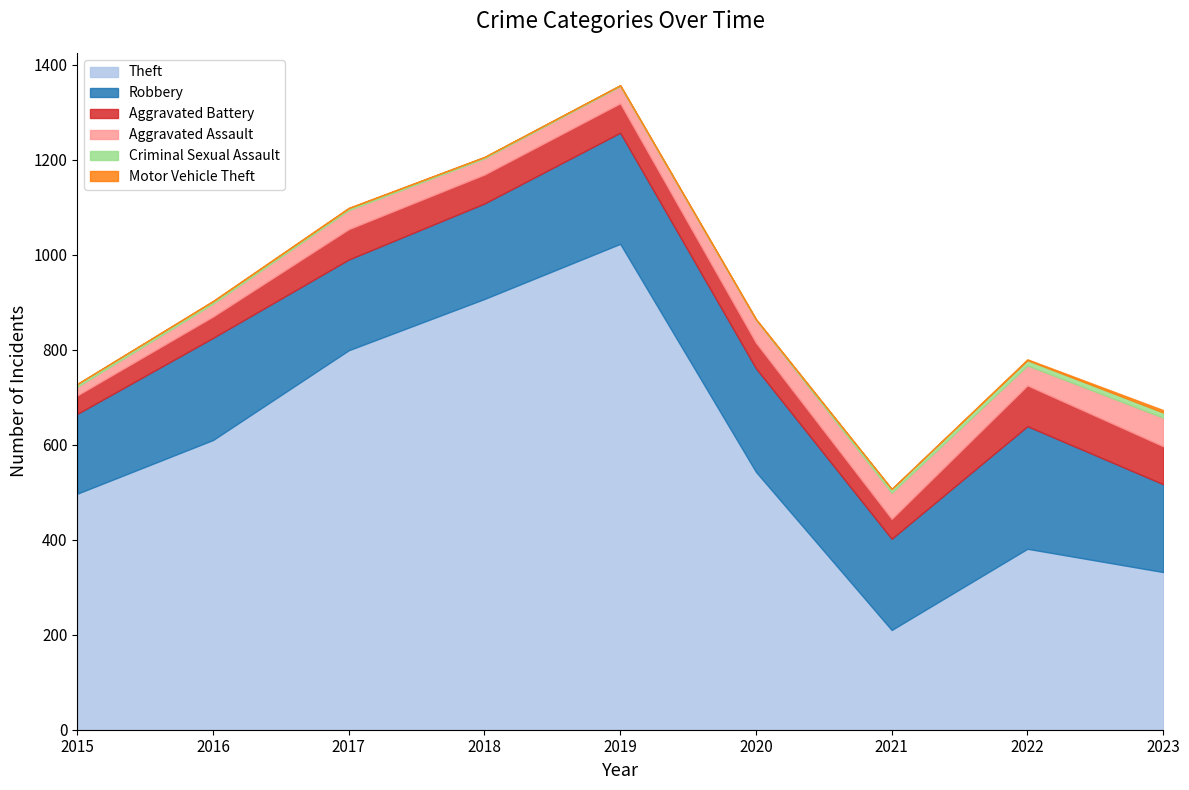

Rank the series by their maximum value, from lowest to highest.

Motor Vehicle Theft, Criminal Sexual Assault, Aggravated Assault, Aggravated Battery, Robbery, Theft